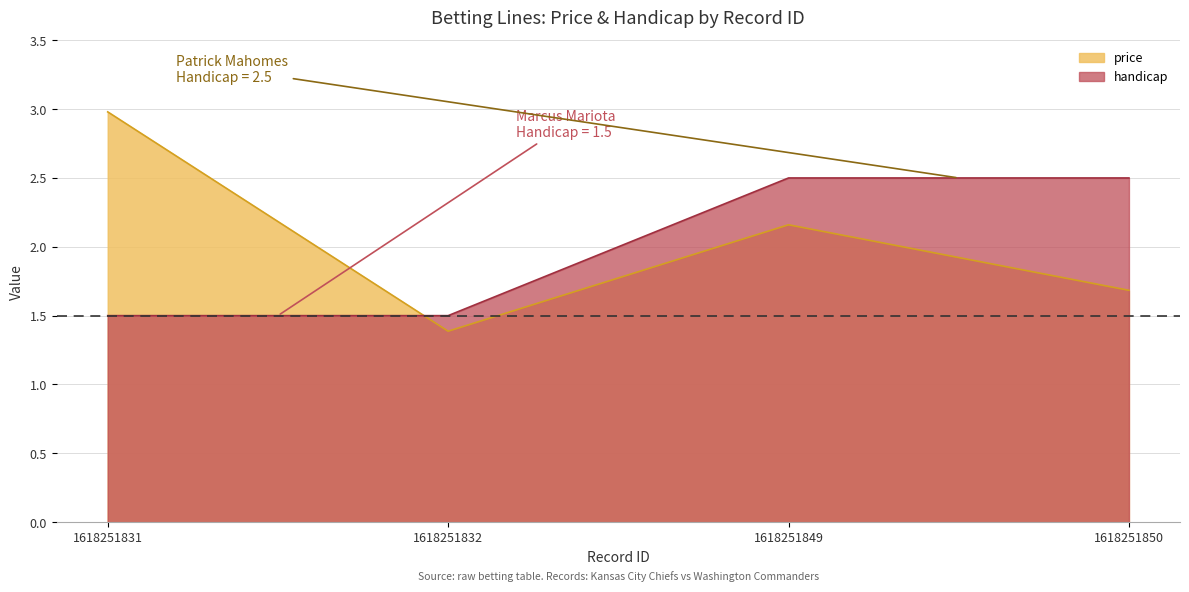

Between 1618251831 and 1618251850, which is larger?

1618251831